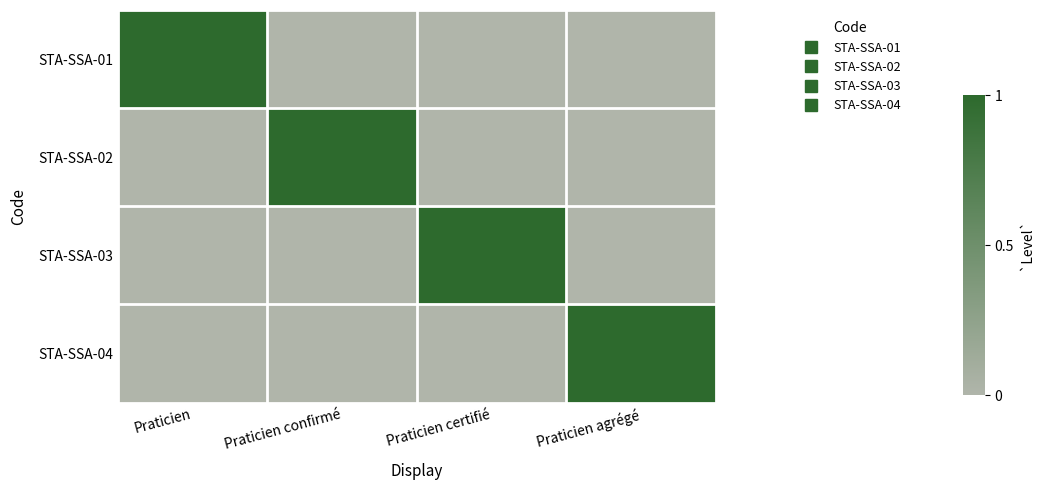

Reading right to left, list all the values displayed in this chart.

STA-SSA-01: Praticien agrégé=0	Praticien certifié=0	Praticien confirmé=0	Praticien=1
STA-SSA-02: Praticien agrégé=0	Praticien certifié=0	Praticien confirmé=1	Praticien=0
STA-SSA-03: Praticien agrégé=0	Praticien certifié=1	Praticien confirmé=0	Praticien=0
STA-SSA-04: Praticien agrégé=1	Praticien certifié=0	Praticien confirmé=0	Praticien=0